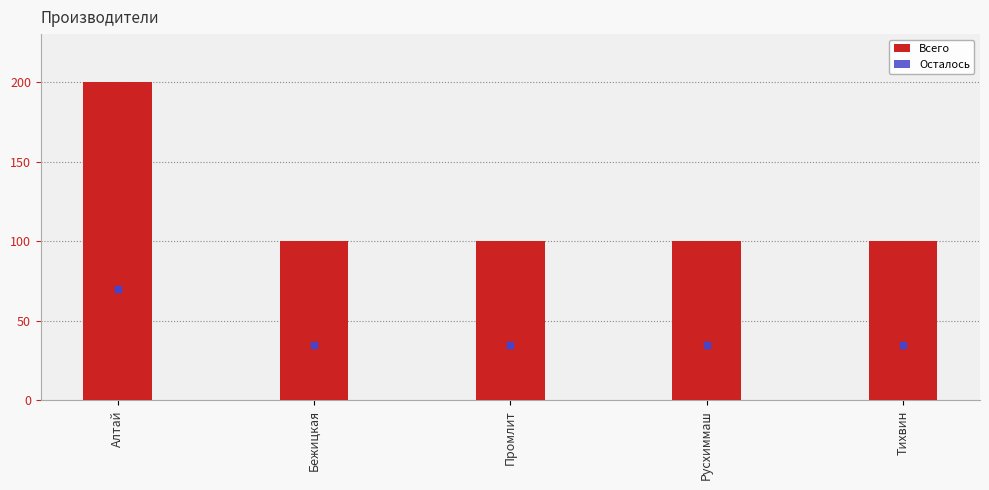

What is the sum of all values?

600